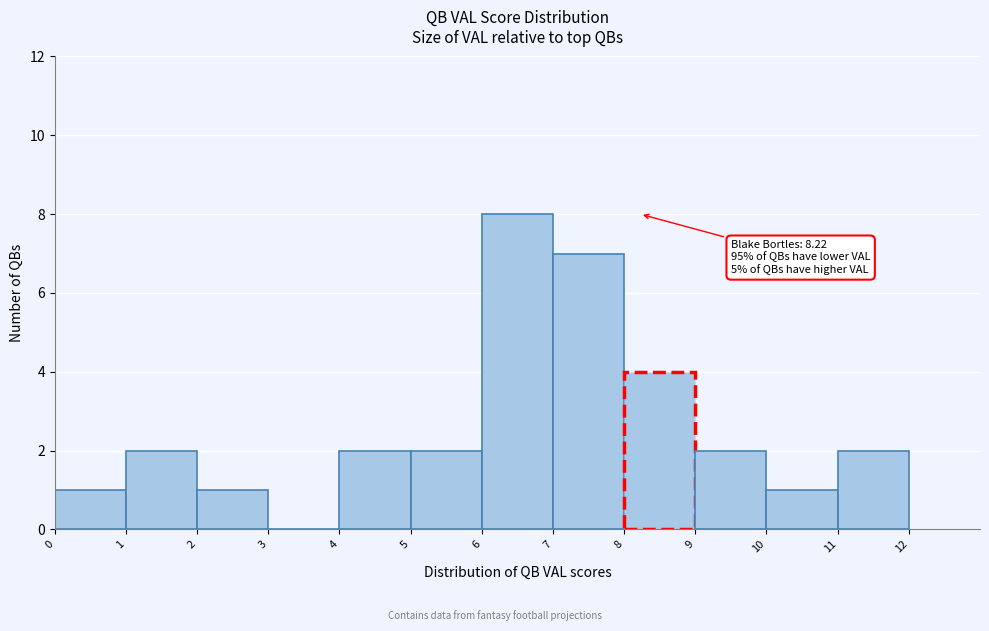

Over which range of the x-axis is the bar tallest?

6 to 7